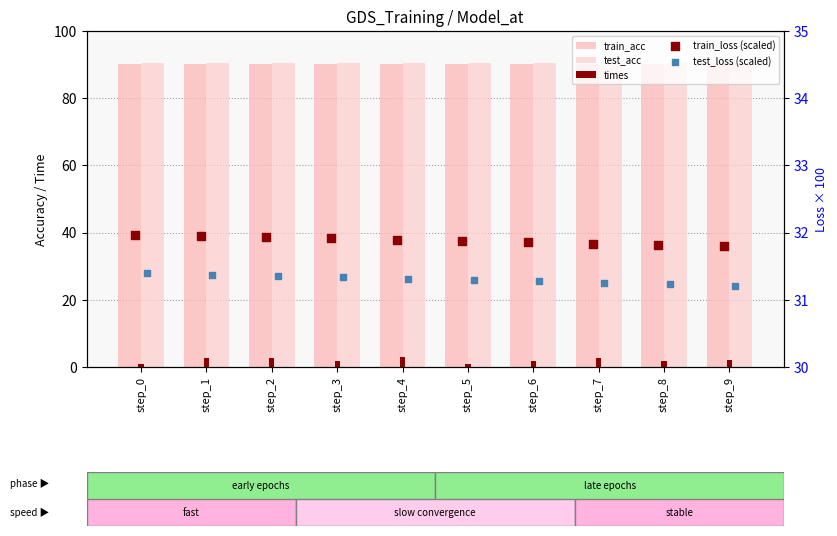

Which series reaches the maximum Y coordinate?

test_acc